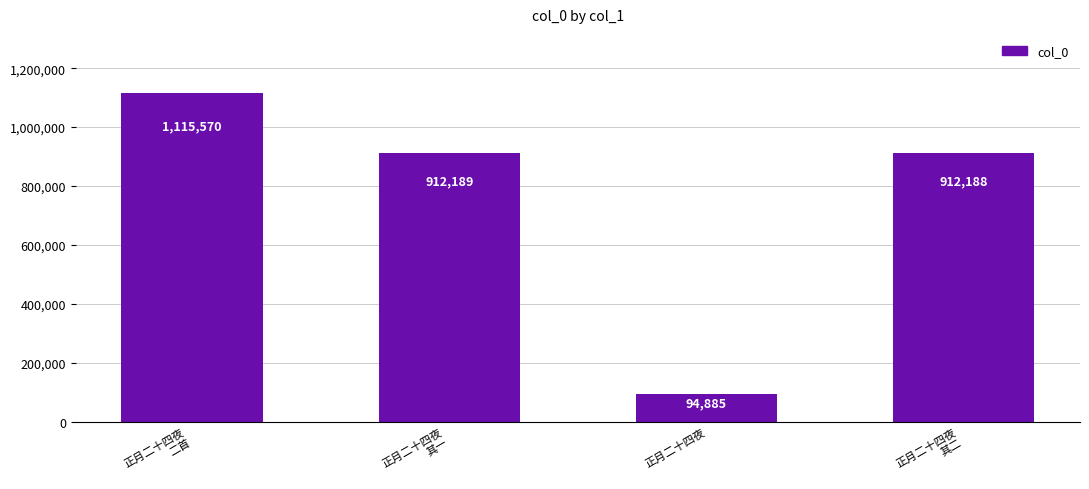

What is the ratio of the value at 正月二十四夜 to the value at 正月二十四夜
其二?

0.1